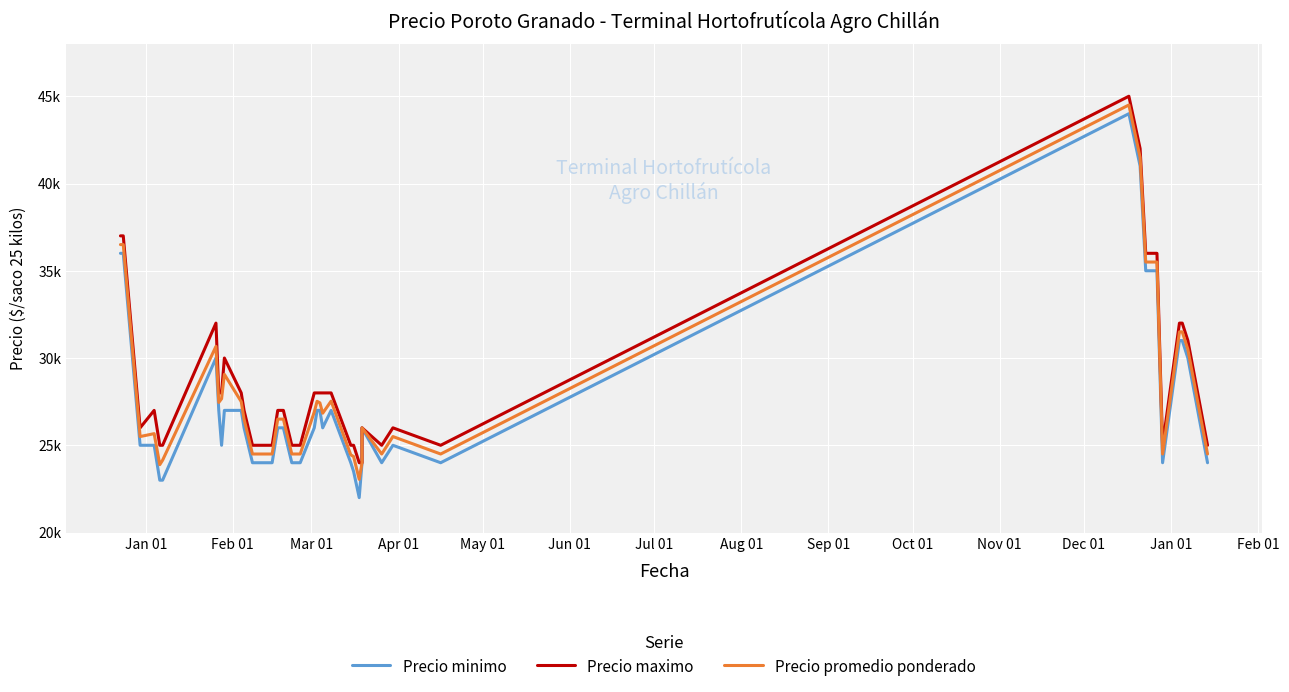

True or false: Precio promedio ponderado and Precio minimo cross at least once.

False